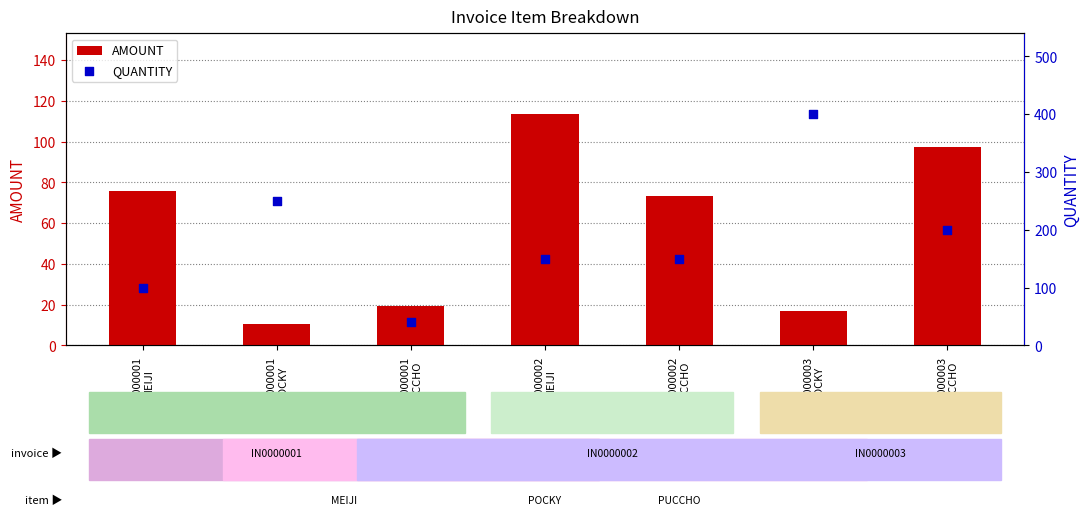

Which series contains the highest Y value?

QUANTITY